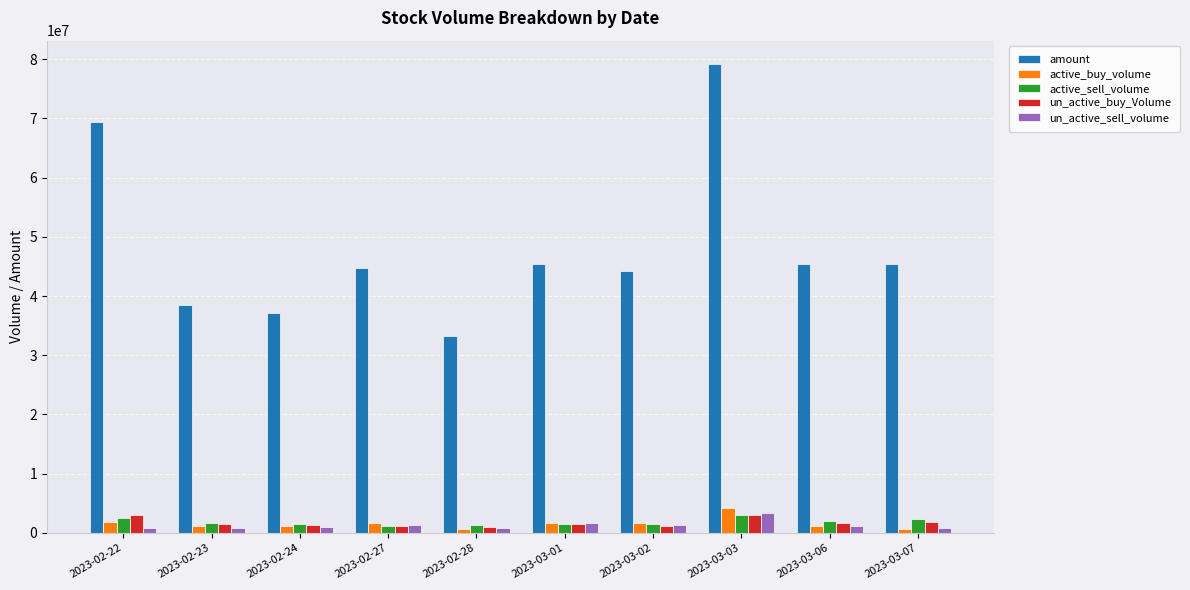

The value of amount at 2023-03-03 is 128954632. True or false?

False